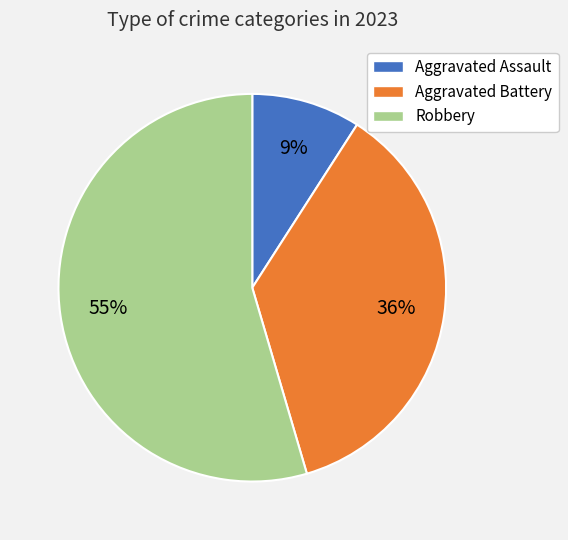

Combined, do Aggravated Battery and Robbery account for over 50%?

Yes